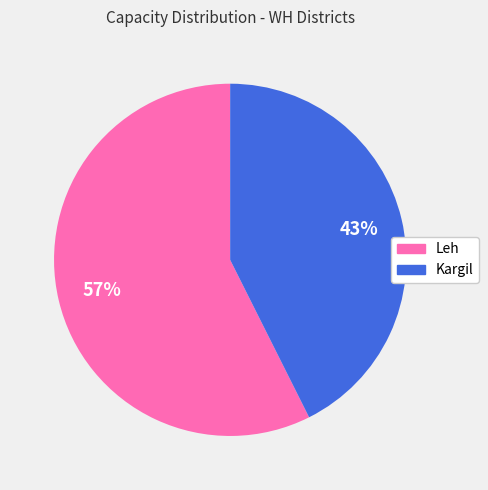

What is the majority slice?

Leh